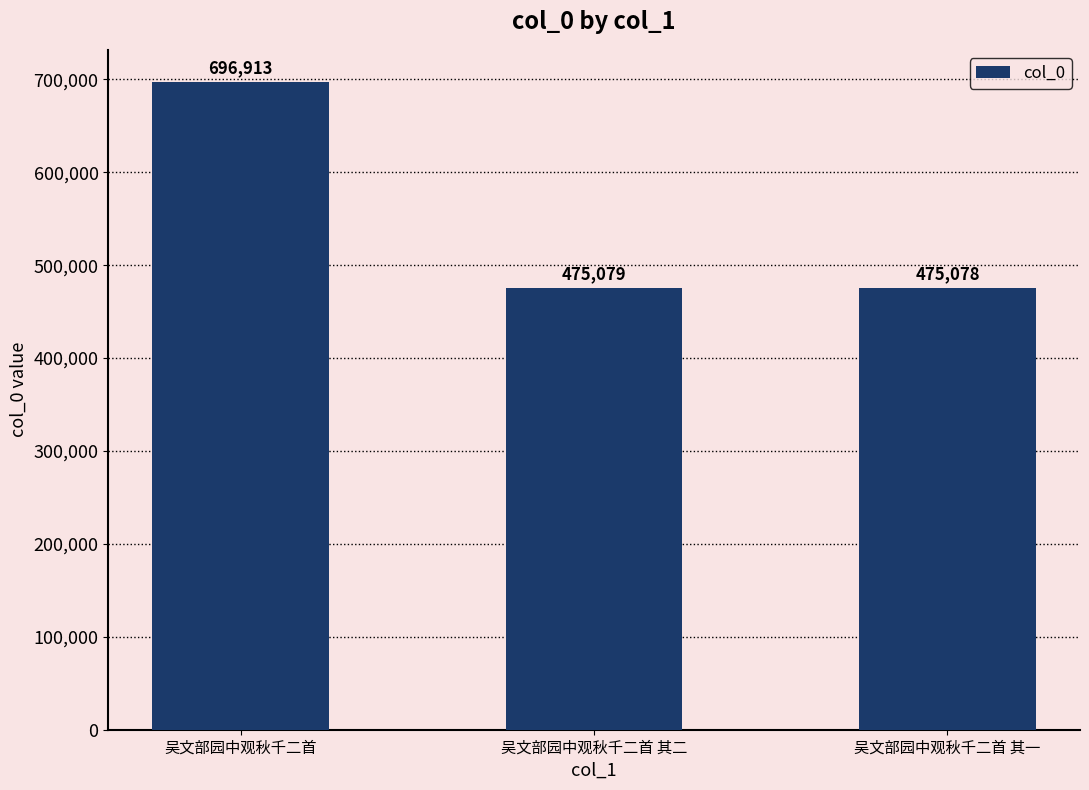

What is the maximum value shown in the chart?

696913